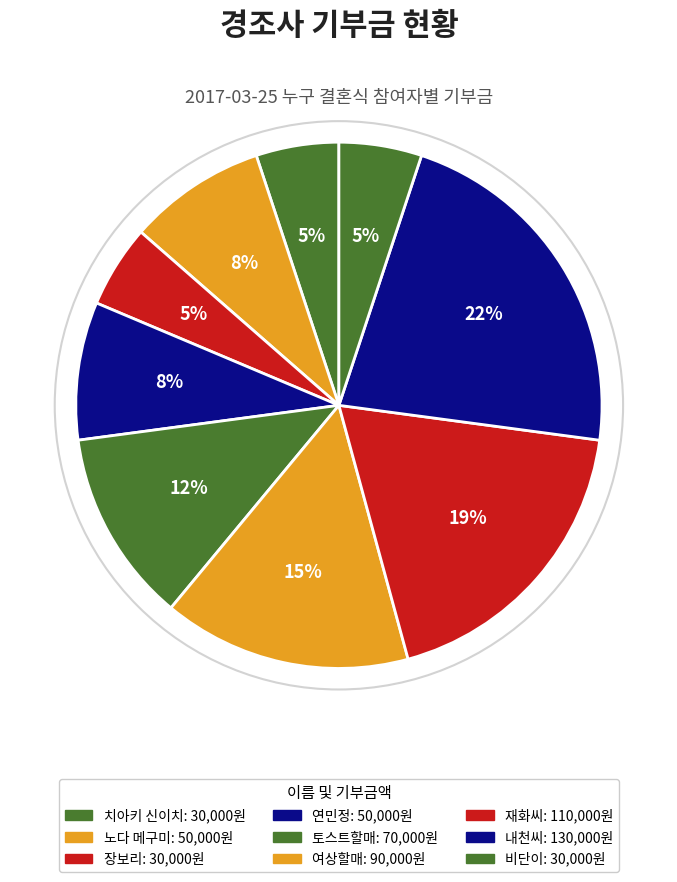

True or false: 토스트할매 accounts for 6% of the total.

False